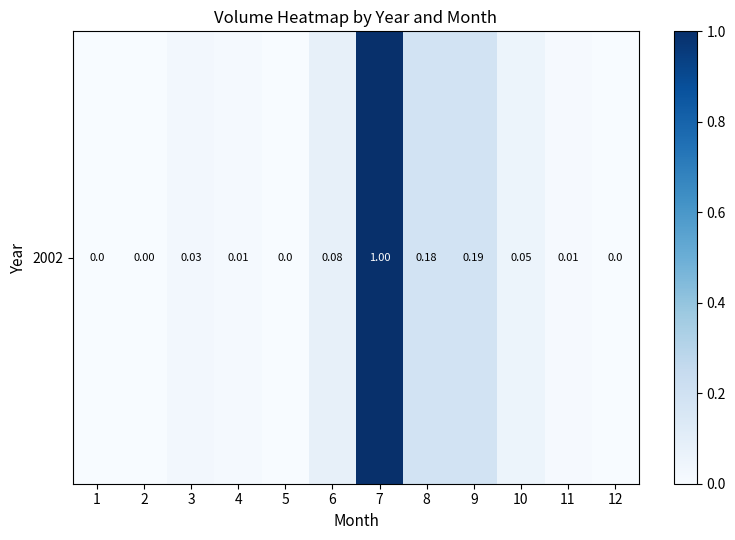

The chart shows a value of 0.0 at 11. True or false?

True